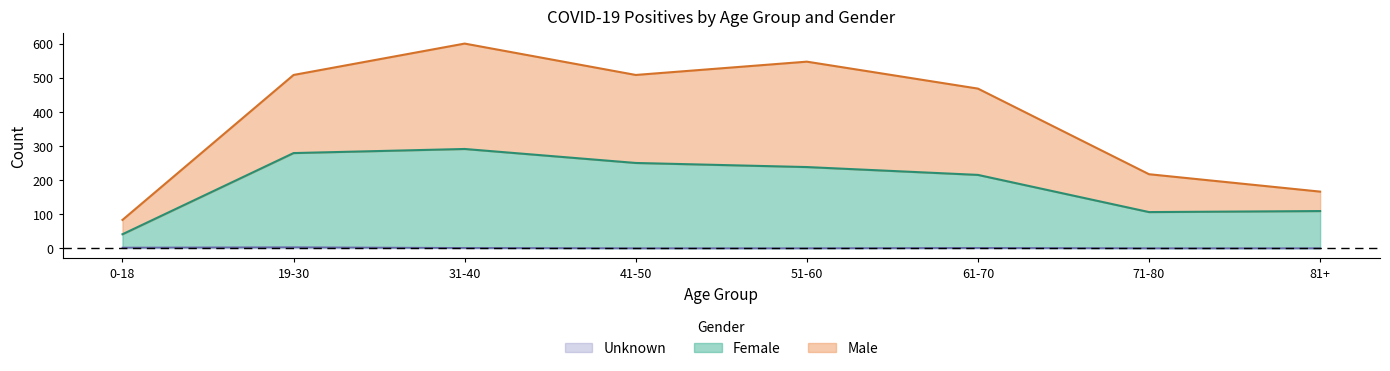

List the series in order of their peak value, lowest first.

Unknown, Female, Male